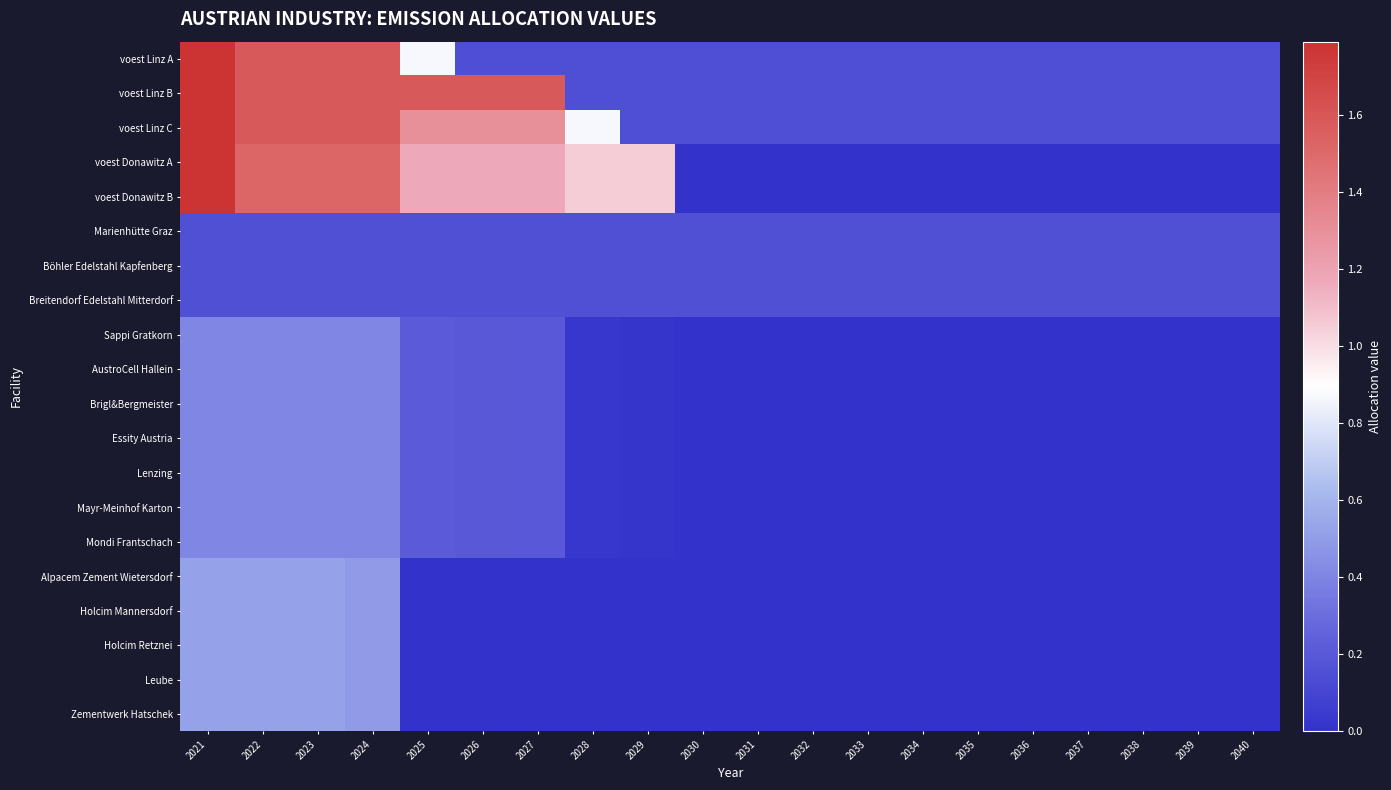

Reading right to left, transcribe all the data shown in this chart.

voest Linz A: 2040=0.2	2039=0.2	2038=0.2	2037=0.2	2036=0.2	2035=0.2	2034=0.2	2033=0.2	2032=0.2	2031=0.2	2030=0.2	2029=0.2	2028=0.2	2027=0.2	2026=0.2	2025=0.9	2024=1.6	2023=1.6	2022=1.6	2021=1.8
voest Linz B: 2040=0.2	2039=0.2	2038=0.2	2037=0.2	2036=0.2	2035=0.2	2034=0.2	2033=0.2	2032=0.2	2031=0.2	2030=0.2	2029=0.2	2028=0.2	2027=1.6	2026=1.6	2025=1.6	2024=1.6	2023=1.6	2022=1.6	2021=1.8
voest Linz C: 2040=0.2	2039=0.2	2038=0.2	2037=0.2	2036=0.2	2035=0.2	2034=0.2	2033=0.2	2032=0.2	2031=0.2	2030=0.2	2029=0.2	2028=0.9	2027=1.3	2026=1.3	2025=1.3	2024=1.6	2023=1.6	2022=1.6	2021=1.8
voest Donawitz A: 2040=0.0	2039=0.0	2038=0.0	2037=0.0	2036=0.0	2035=0.0	2034=0.0	2033=0.0	2032=0.0	2031=0.0	2030=0.0	2029=1.1	2028=1.1	2027=1.2	2026=1.2	2025=1.2	2024=1.5	2023=1.5	2022=1.5	2021=1.8
voest Donawitz B: 2040=0.0	2039=0.0	2038=0.0	2037=0.0	2036=0.0	2035=0.0	2034=0.0	2033=0.0	2032=0.0	2031=0.0	2030=0.0	2029=1.1	2028=1.1	2027=1.2	2026=1.2	2025=1.2	2024=1.5	2023=1.5	2022=1.5	2021=1.8
Marienhütte Graz: 2040=0.2	2039=0.2	2038=0.2	2037=0.2	2036=0.2	2035=0.2	2034=0.2	2033=0.2	2032=0.2	2031=0.2	2030=0.2	2029=0.2	2028=0.2	2027=0.2	2026=0.2	2025=0.2	2024=0.2	2023=0.2	2022=0.2	2021=0.2
Böhler Edelstahl Kapfenberg: 2040=0.2	2039=0.2	2038=0.2	2037=0.2	2036=0.2	2035=0.2	2034=0.2	2033=0.2	2032=0.2	2031=0.2	2030=0.2	2029=0.2	2028=0.2	2027=0.2	2026=0.2	2025=0.2	2024=0.2	2023=0.2	2022=0.2	2021=0.2
Breitendorf Edelstahl Mitterdorf: 2040=0.2	2039=0.2	2038=0.2	2037=0.2	2036=0.2	2035=0.2	2034=0.2	2033=0.2	2032=0.2	2031=0.2	2030=0.2	2029=0.2	2028=0.2	2027=0.2	2026=0.2	2025=0.2	2024=0.2	2023=0.2	2022=0.2	2021=0.2
Sappi Gratkorn: 2040=0.0	2039=0.0	2038=0.0	2037=0.0	2036=0.0	2035=0.0	2034=0.0	2033=0.0	2032=0.0	2031=0.0	2030=0.0	2029=0.0	2028=0.0	2027=0.2	2026=0.2	2025=0.2	2024=0.4	2023=0.4	2022=0.4	2021=0.4
AustroCell Hallein: 2040=0.0	2039=0.0	2038=0.0	2037=0.0	2036=0.0	2035=0.0	2034=0.0	2033=0.0	2032=0.0	2031=0.0	2030=0.0	2029=0.0	2028=0.0	2027=0.2	2026=0.2	2025=0.2	2024=0.4	2023=0.4	2022=0.4	2021=0.4
Brigl&Bergmeister: 2040=0.0	2039=0.0	2038=0.0	2037=0.0	2036=0.0	2035=0.0	2034=0.0	2033=0.0	2032=0.0	2031=0.0	2030=0.0	2029=0.0	2028=0.0	2027=0.2	2026=0.2	2025=0.2	2024=0.4	2023=0.4	2022=0.4	2021=0.4
Essity Austria: 2040=0.0	2039=0.0	2038=0.0	2037=0.0	2036=0.0	2035=0.0	2034=0.0	2033=0.0	2032=0.0	2031=0.0	2030=0.0	2029=0.0	2028=0.0	2027=0.2	2026=0.2	2025=0.2	2024=0.4	2023=0.4	2022=0.4	2021=0.4
Lenzing: 2040=0.0	2039=0.0	2038=0.0	2037=0.0	2036=0.0	2035=0.0	2034=0.0	2033=0.0	2032=0.0	2031=0.0	2030=0.0	2029=0.0	2028=0.0	2027=0.2	2026=0.2	2025=0.2	2024=0.4	2023=0.4	2022=0.4	2021=0.4
Mayr-Meinhof Karton: 2040=0.0	2039=0.0	2038=0.0	2037=0.0	2036=0.0	2035=0.0	2034=0.0	2033=0.0	2032=0.0	2031=0.0	2030=0.0	2029=0.0	2028=0.0	2027=0.2	2026=0.2	2025=0.2	2024=0.4	2023=0.4	2022=0.4	2021=0.4
Mondi Frantschach: 2040=0.0	2039=0.0	2038=0.0	2037=0.0	2036=0.0	2035=0.0	2034=0.0	2033=0.0	2032=0.0	2031=0.0	2030=0.0	2029=0.0	2028=0.0	2027=0.2	2026=0.2	2025=0.2	2024=0.4	2023=0.4	2022=0.4	2021=0.4
Alpacem Zement Wietersdorf: 2040=0.0	2039=0.0	2038=0.0	2037=0.0	2036=0.0	2035=0.0	2034=0.0	2033=0.0	2032=0.0	2031=0.0	2030=0.0	2029=0.0	2028=0.0	2027=0.0	2026=0.0	2025=0.0	2024=0.5	2023=0.5	2022=0.5	2021=0.5
Holcim Mannersdorf: 2040=0.0	2039=0.0	2038=0.0	2037=0.0	2036=0.0	2035=0.0	2034=0.0	2033=0.0	2032=0.0	2031=0.0	2030=0.0	2029=0.0	2028=0.0	2027=0.0	2026=0.0	2025=0.0	2024=0.5	2023=0.5	2022=0.5	2021=0.5
Holcim Retznei: 2040=0.0	2039=0.0	2038=0.0	2037=0.0	2036=0.0	2035=0.0	2034=0.0	2033=0.0	2032=0.0	2031=0.0	2030=0.0	2029=0.0	2028=0.0	2027=0.0	2026=0.0	2025=0.0	2024=0.5	2023=0.5	2022=0.5	2021=0.5
Leube: 2040=0.0	2039=0.0	2038=0.0	2037=0.0	2036=0.0	2035=0.0	2034=0.0	2033=0.0	2032=0.0	2031=0.0	2030=0.0	2029=0.0	2028=0.0	2027=0.0	2026=0.0	2025=0.0	2024=0.5	2023=0.5	2022=0.5	2021=0.5
Zementwerk Hatschek: 2040=0.0	2039=0.0	2038=0.0	2037=0.0	2036=0.0	2035=0.0	2034=0.0	2033=0.0	2032=0.0	2031=0.0	2030=0.0	2029=0.0	2028=0.0	2027=0.0	2026=0.0	2025=0.0	2024=0.5	2023=0.5	2022=0.5	2021=0.5